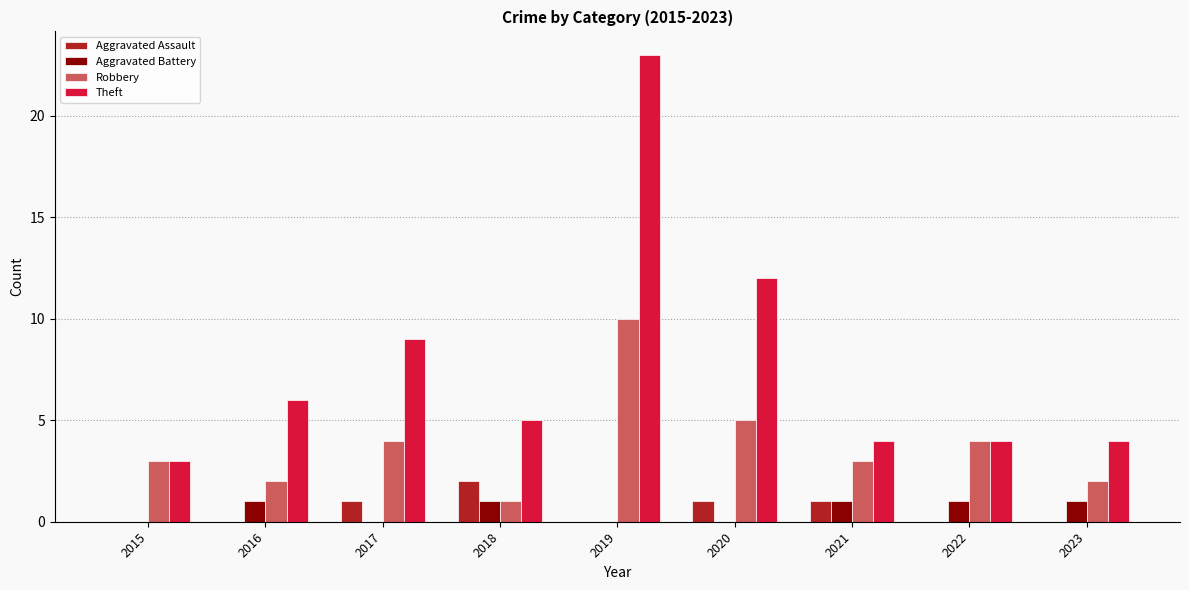

Between 2019 and 2022, which series saw the biggest shift?

Theft